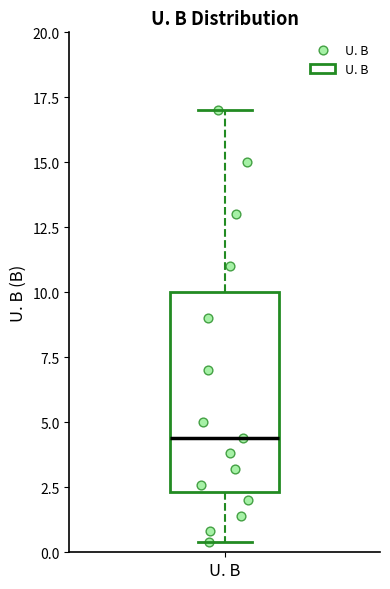

Transcribe this box plot: give where the median line is, the range the box spans, and where the two whiskers end, as read against the y-axis. The values are not printed on the chart, so give them approximately, as read against the axis.

median 4.5, box 2.5 to 10.0, whiskers 0.5 to 17.0